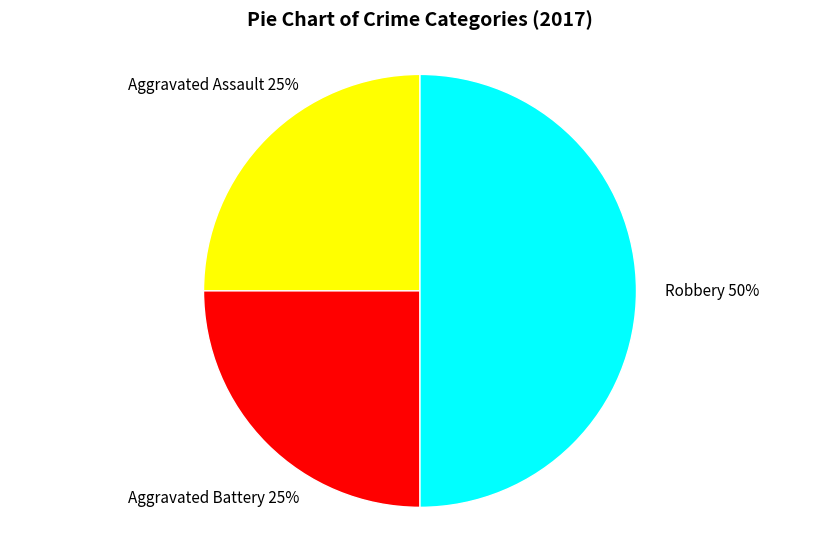

To the nearest percent, what is the difference between the largest and smallest slice percentages?

25%